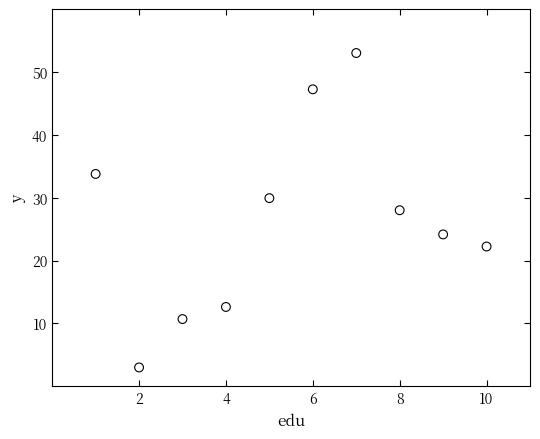

What is the average X value?

5.5